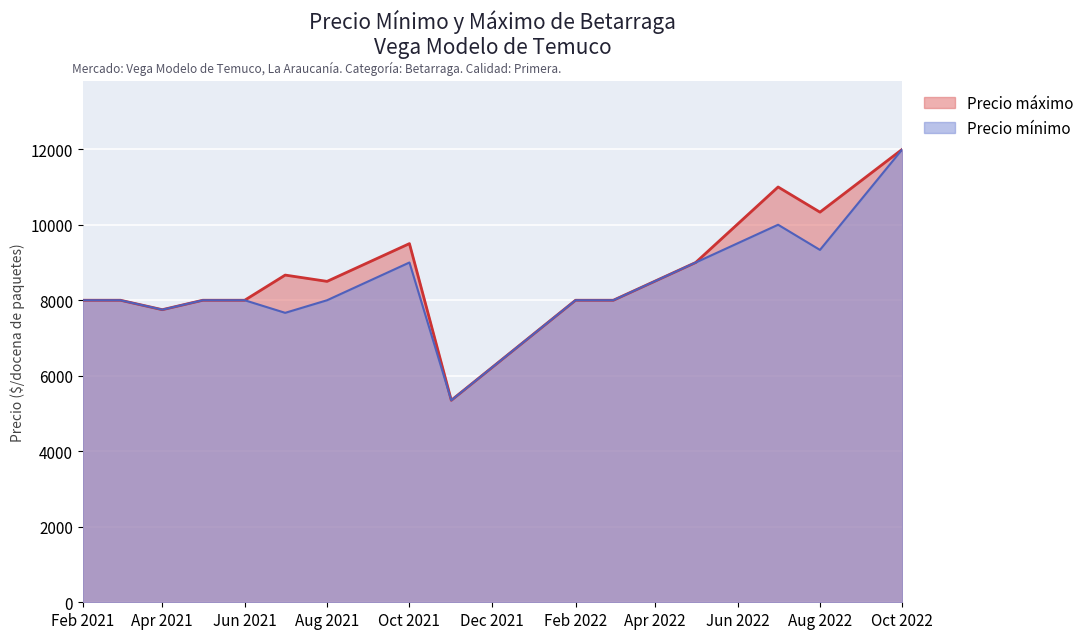

True or false: Precio mínimo and Precio máximo cross at least once.

False